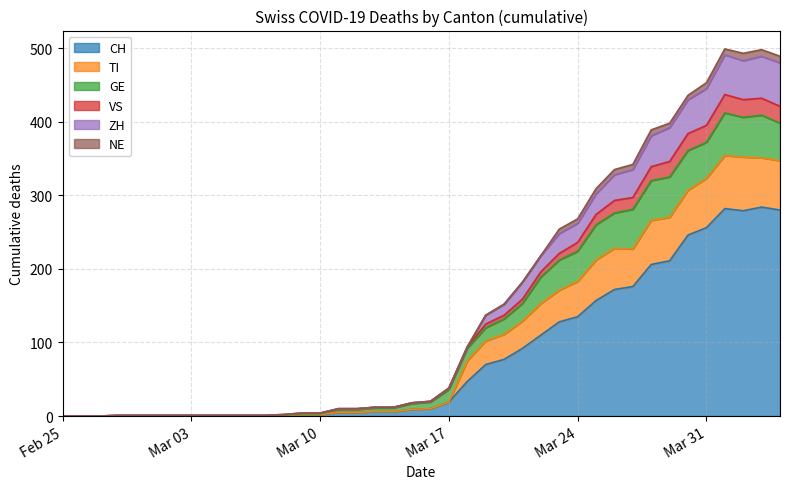

What is the maximum value for CH?

284